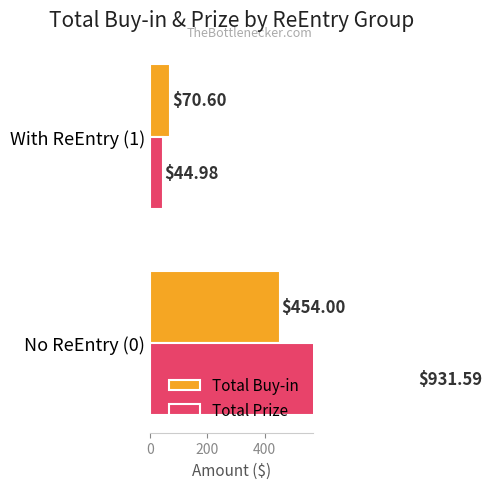

How many groups of bars are there?

2